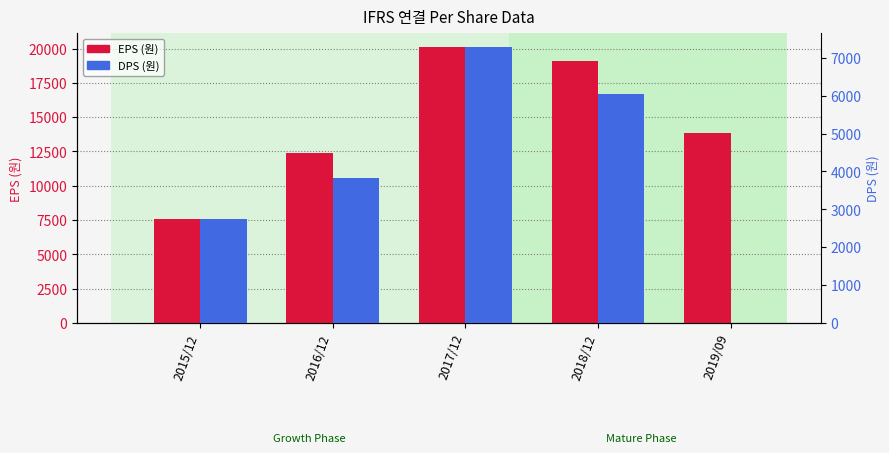

How many data points in DPS (원) are above 3820?

2